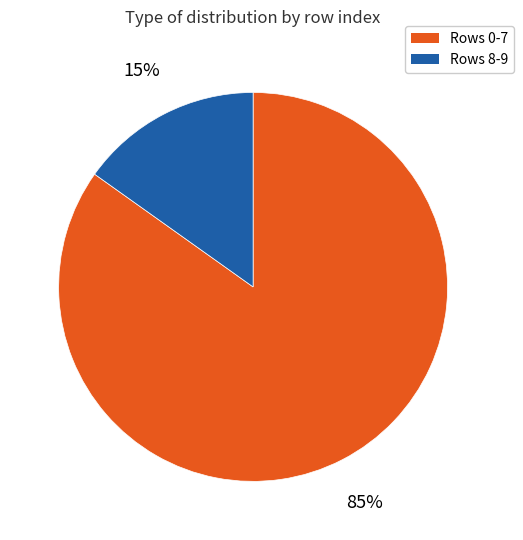

True or false: Rows 8-9 accounts for 15% of the total.

True